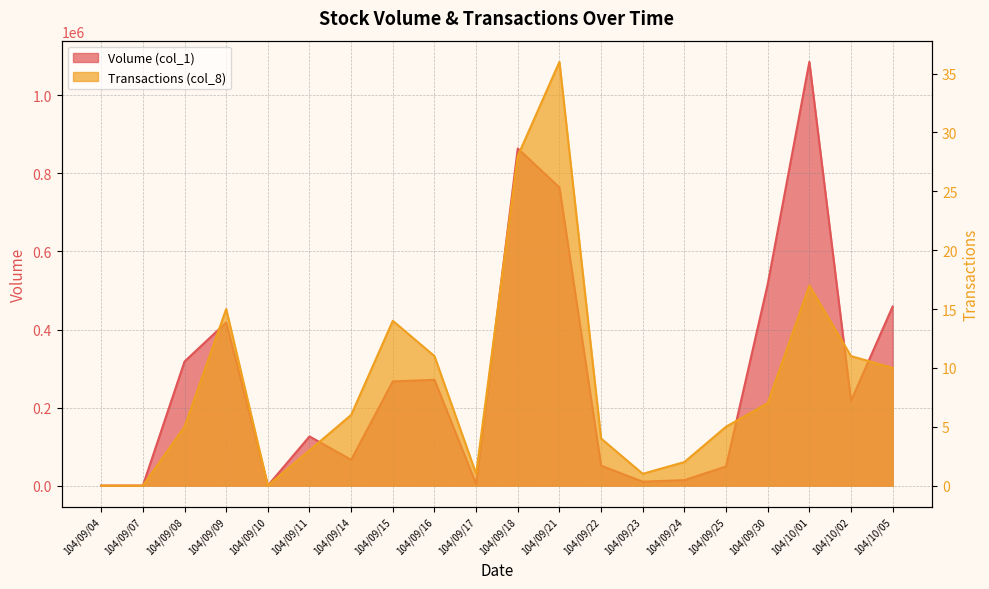

Reading right to left, what are all the values shown in this chart?

Volume (col_1): 459000	217000	1086000	516000	49000	14000	10000	51000	764000	864000	4000	271000	267000	66000	126000	0	418000	318000	0	0
Transactions (col_8): 10	11	17	7	5	2	1	4	36	28	1	11	14	6	3	0	15	5	0	0